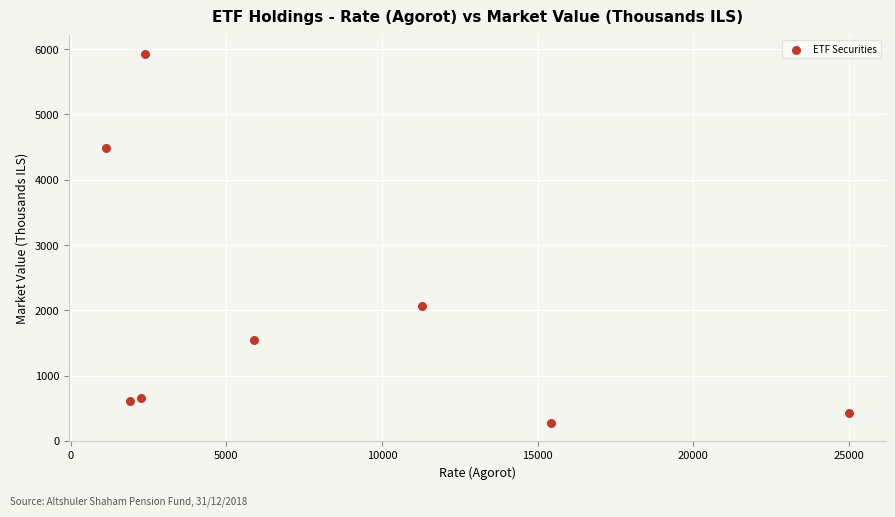

What Y value in the scatter plot is closest to 3100?

2072.0